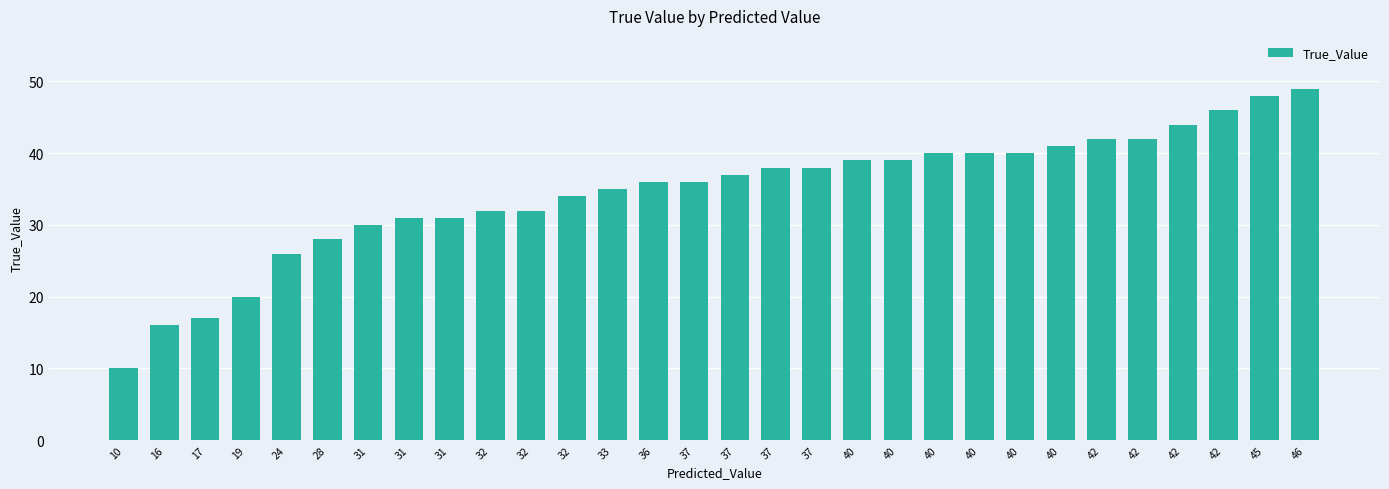

True or false: the data shows 32 at 32.

True